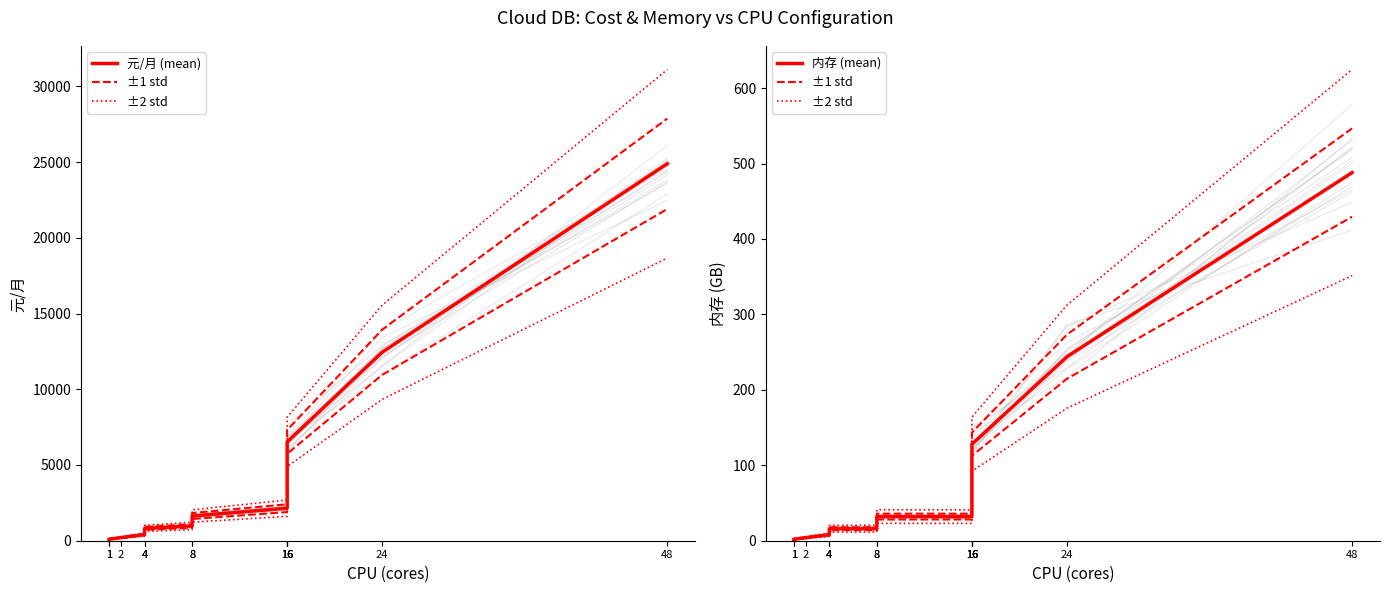

What is the difference between the ±2 std values at 48 and 8?

604.2